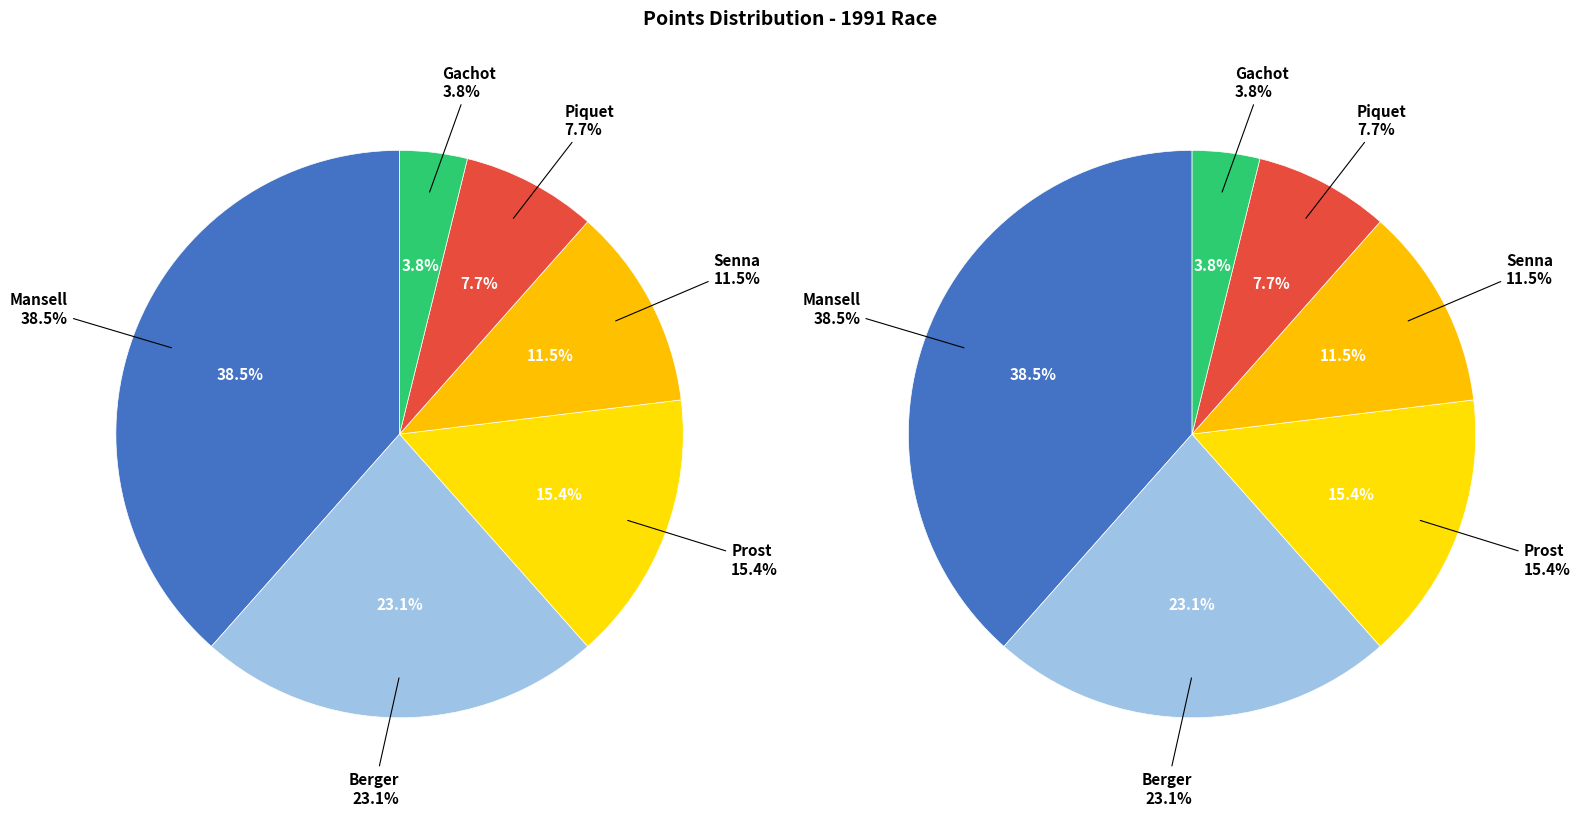

How much of the chart is everything except Prost?

84.6%